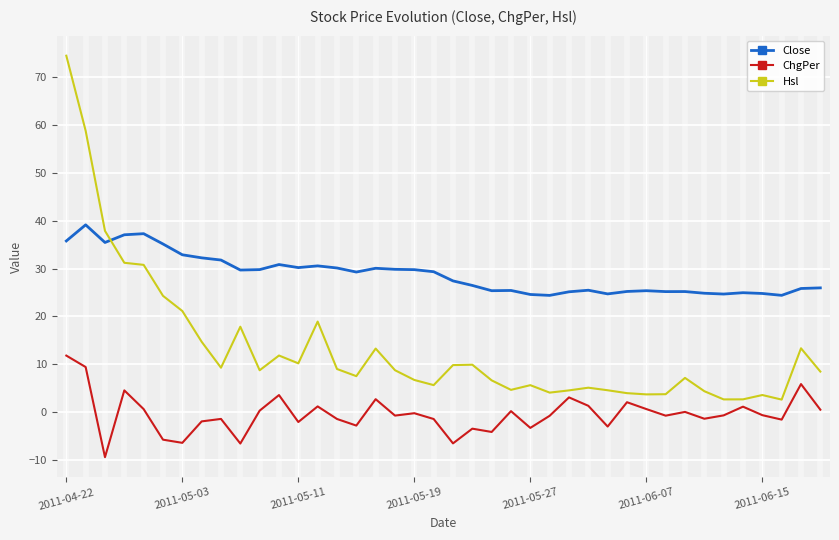

Which series has the largest total across all categories?

Close